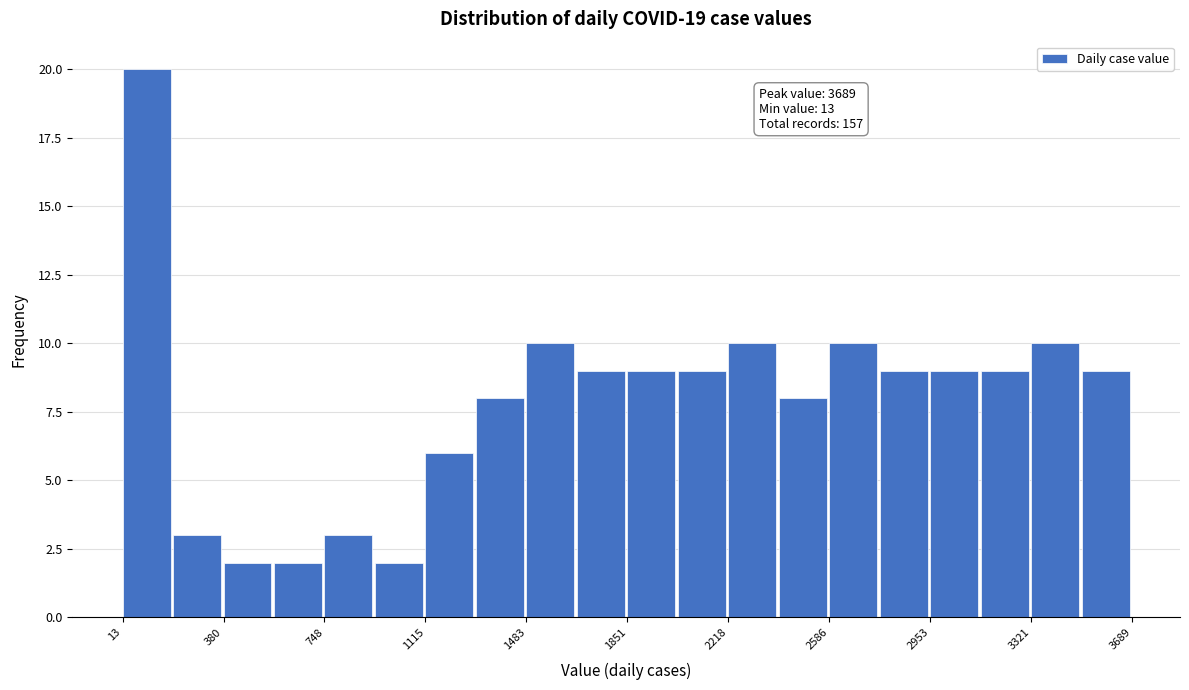

Read against the x-axis, roughly where is the centre of the tallest bar?

100